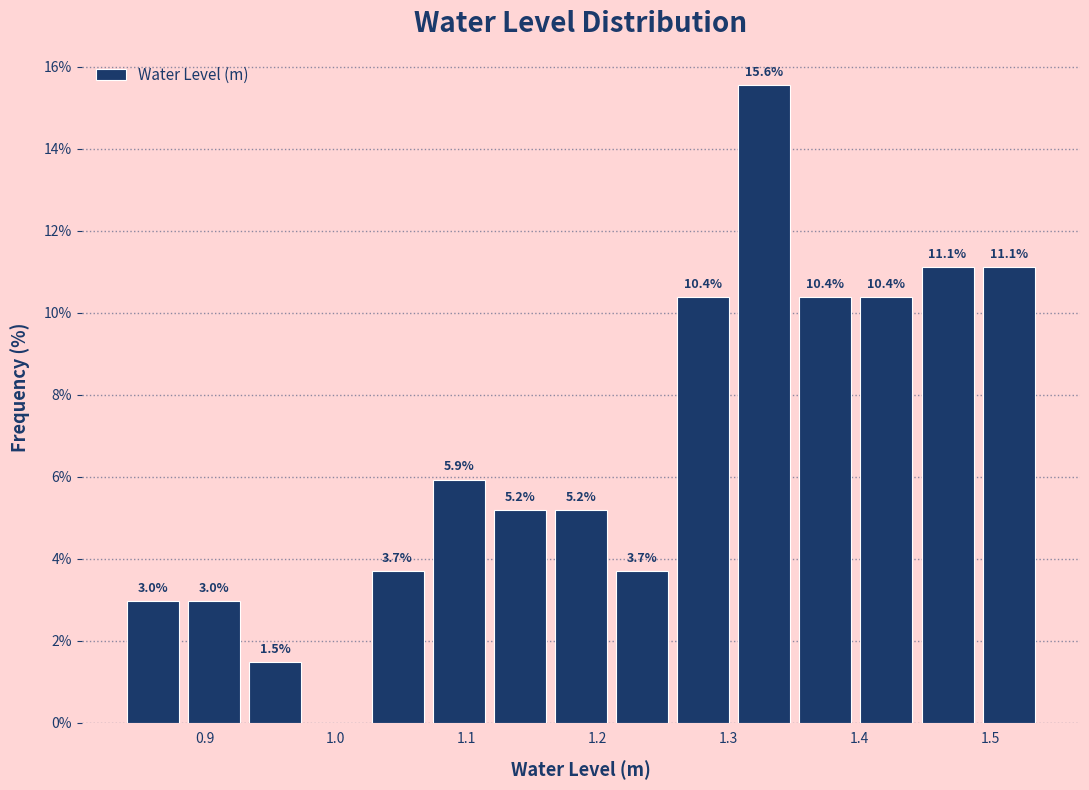

Over which range of the x-axis is the bar tallest?

1.30 to 1.35